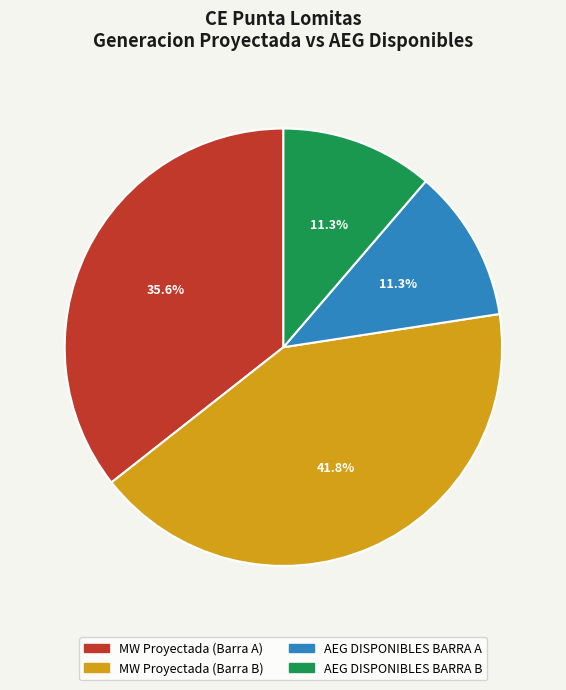

Is there a majority slice in this chart?

No